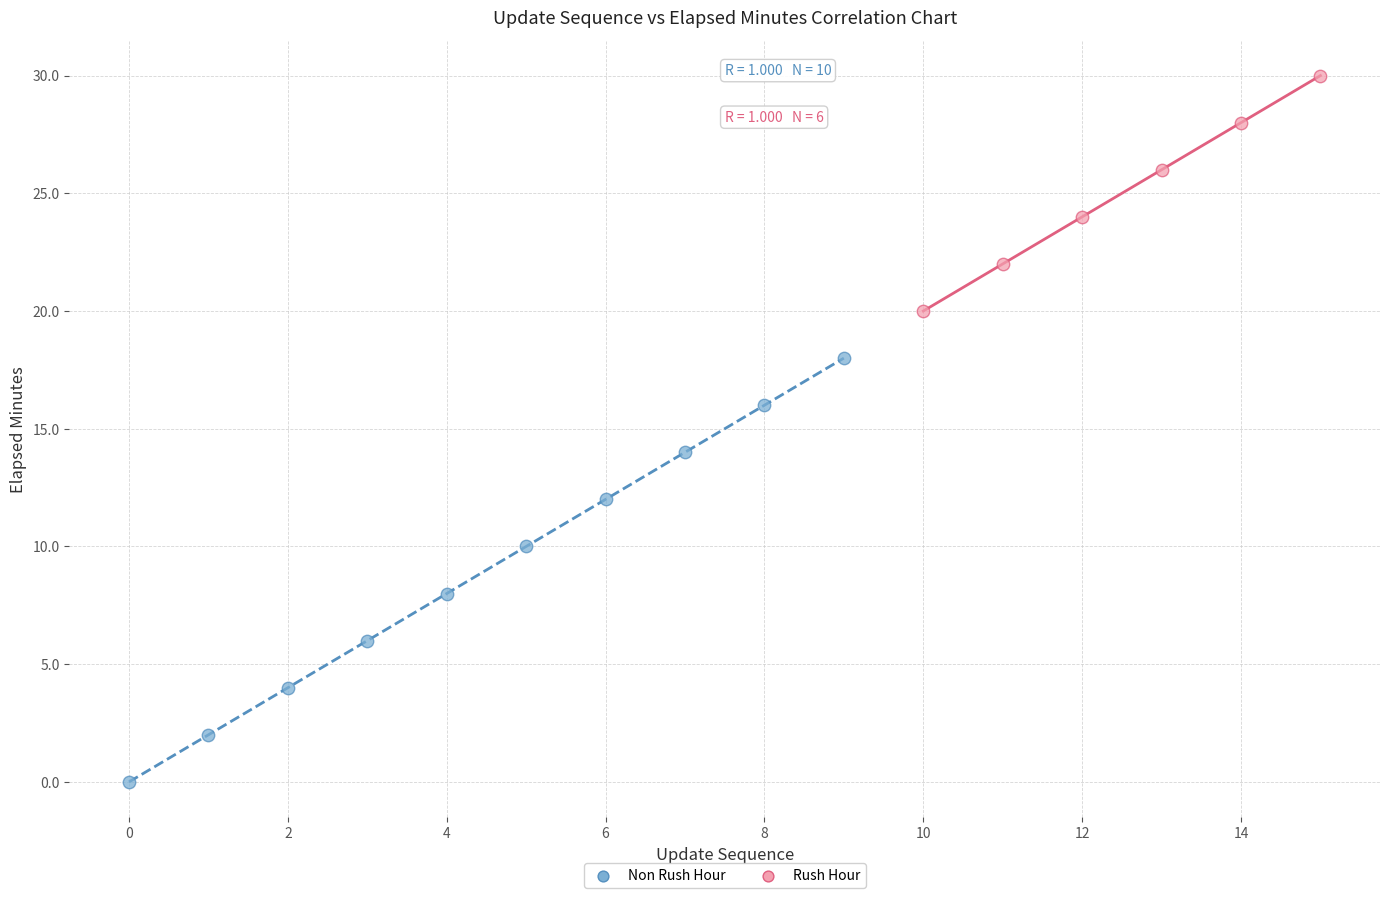

Which series reaches the minimum Y coordinate?

Non Rush Hour